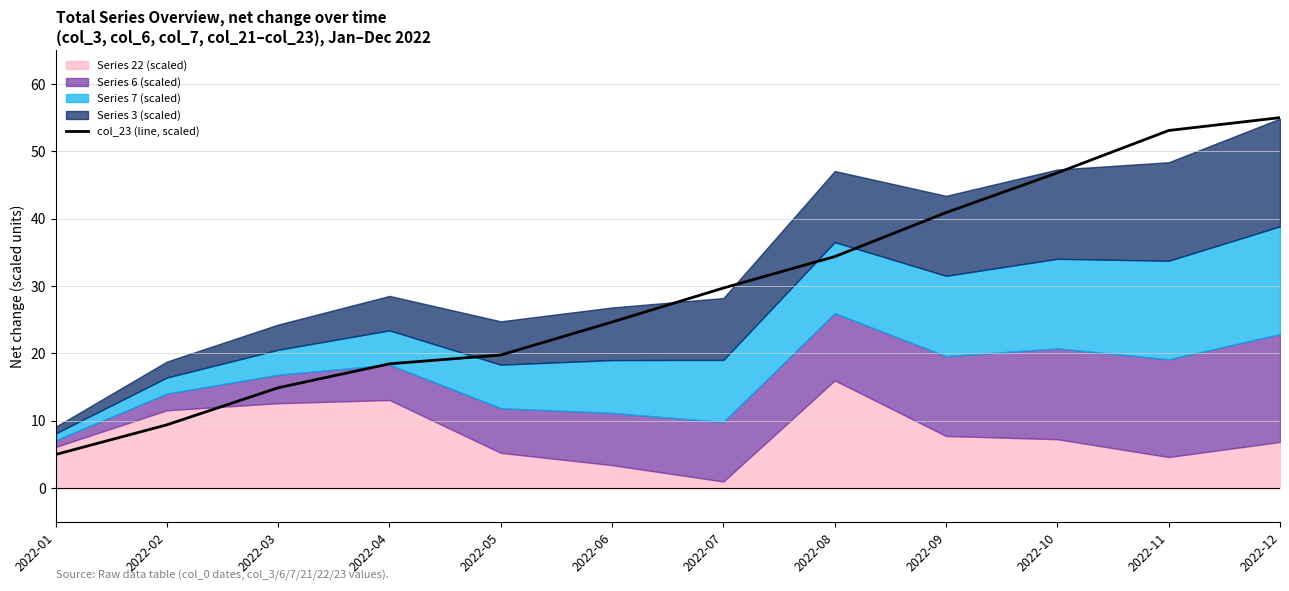

What is the approximate value at 2022-12?

55.0